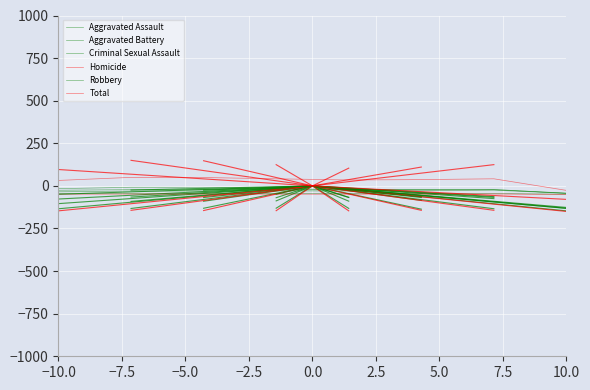

Does the chart have visible grid lines?

Yes